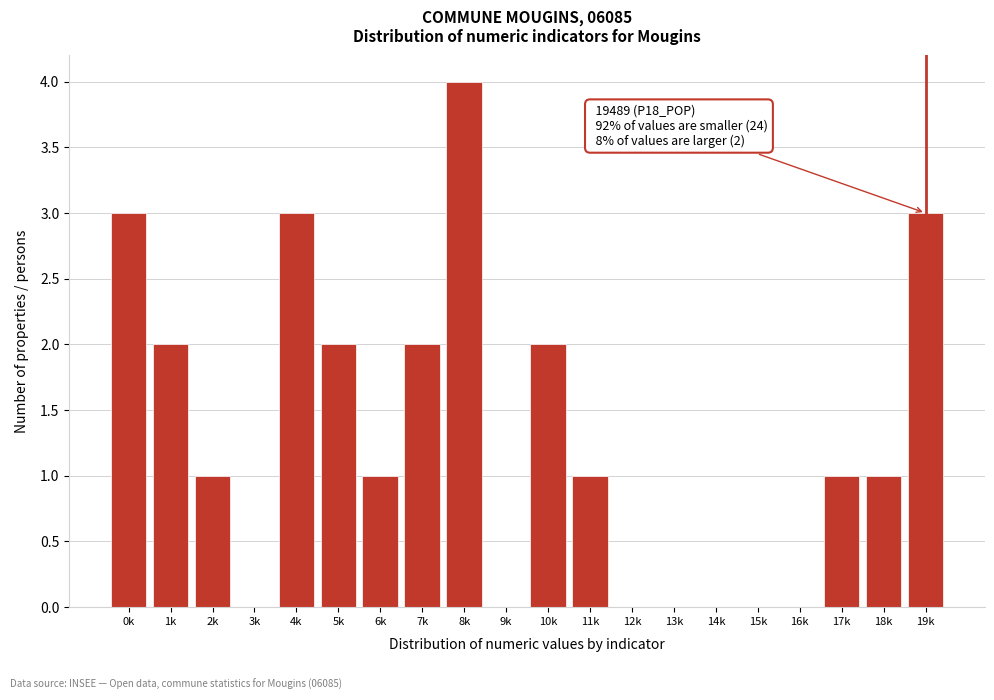

Reading right to left, extract all data points from this chart.

19k=3	18k=1	17k=1	16k=0	15k=0	14k=0	13k=0	12k=0	11k=1	10k=2	9k=0	8k=4	7k=2	6k=1	5k=2	4k=3	3k=0	2k=1	1k=2	0k=3